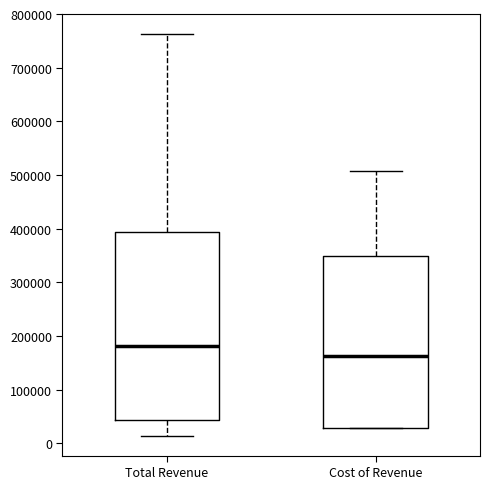

Comparing the boxes themselves (not the whiskers), which one is the tallest?

Total Revenue